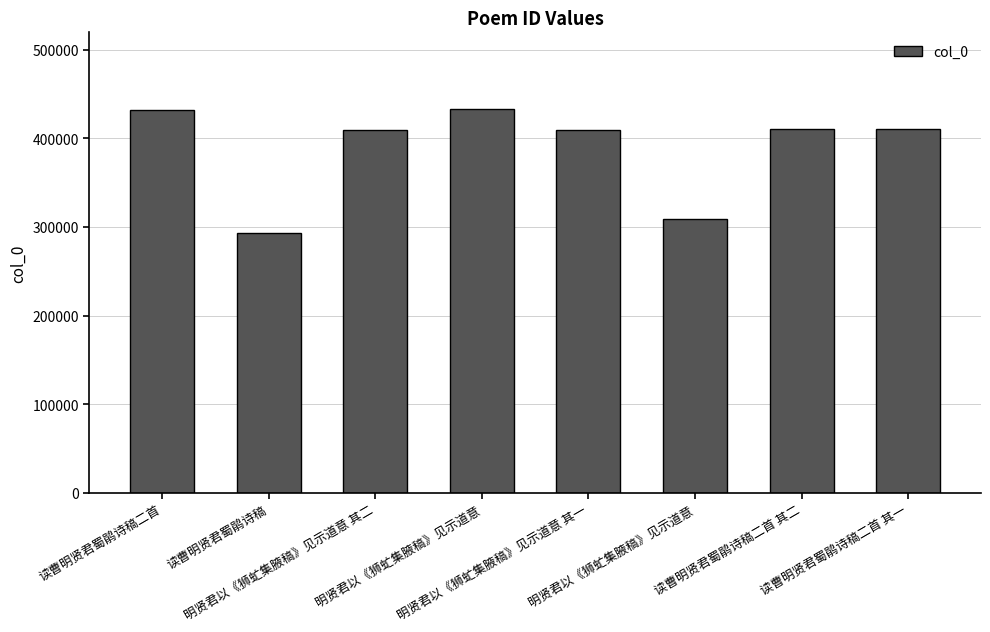

Does the chart contain any negative values?

No